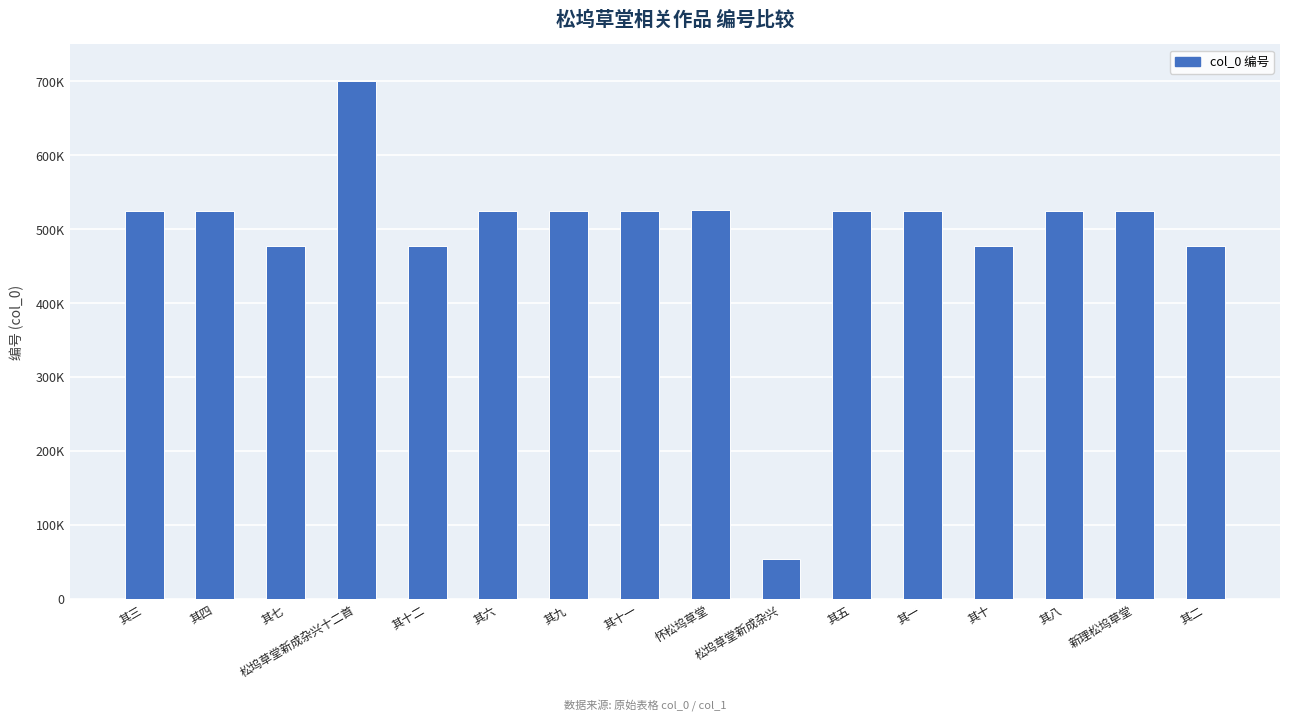

What is the sum of the values at 松坞草堂新成杂兴 and 其六?

577999